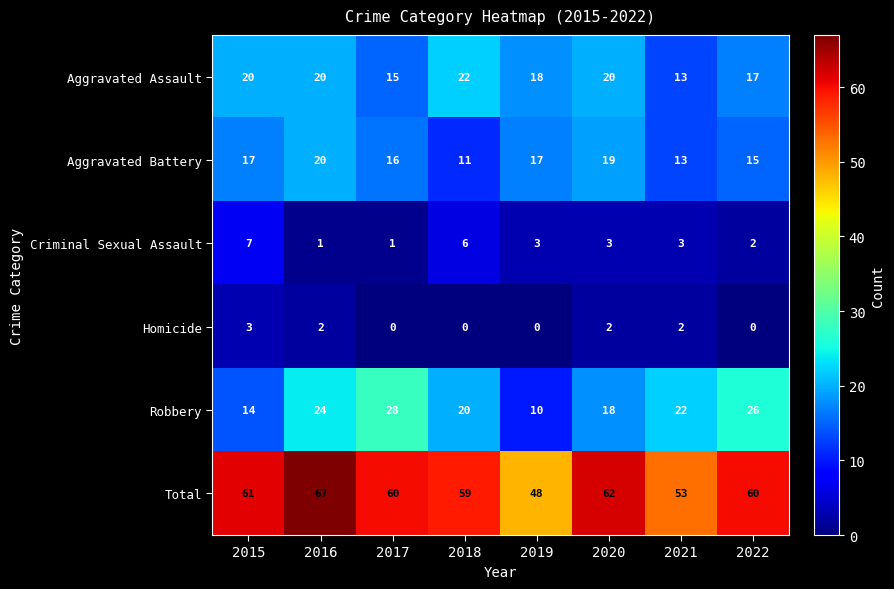

What is the spread (max minus min) of values at 2021?

51